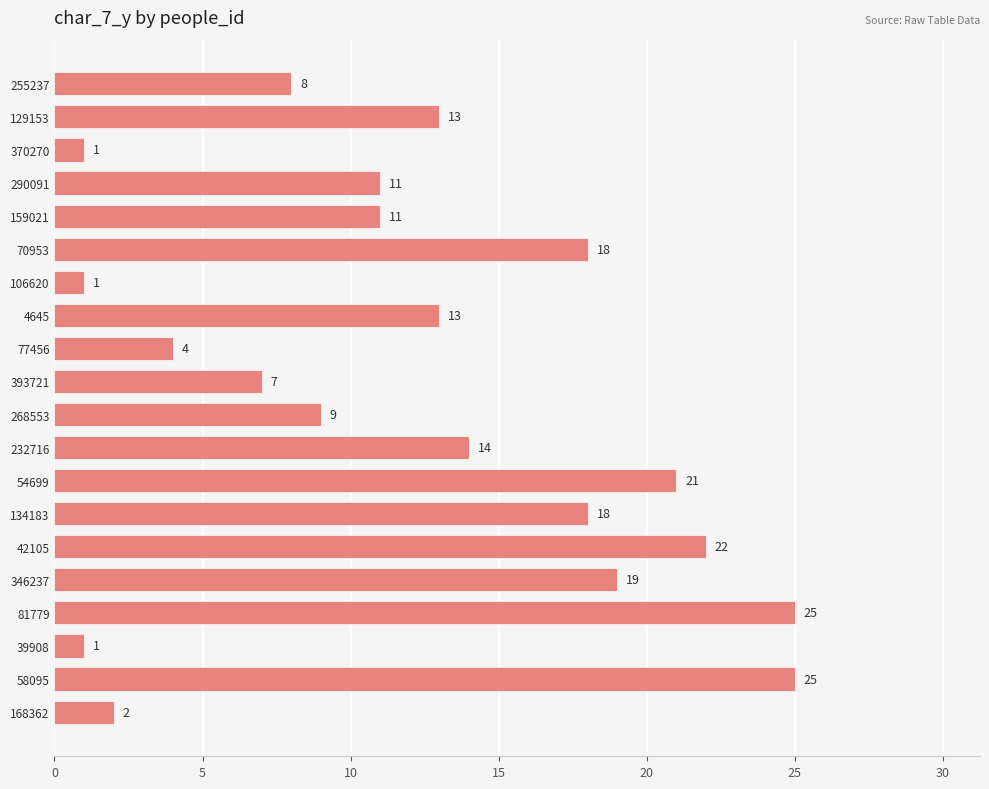

True or false: the data shows 1 at 370270.

True